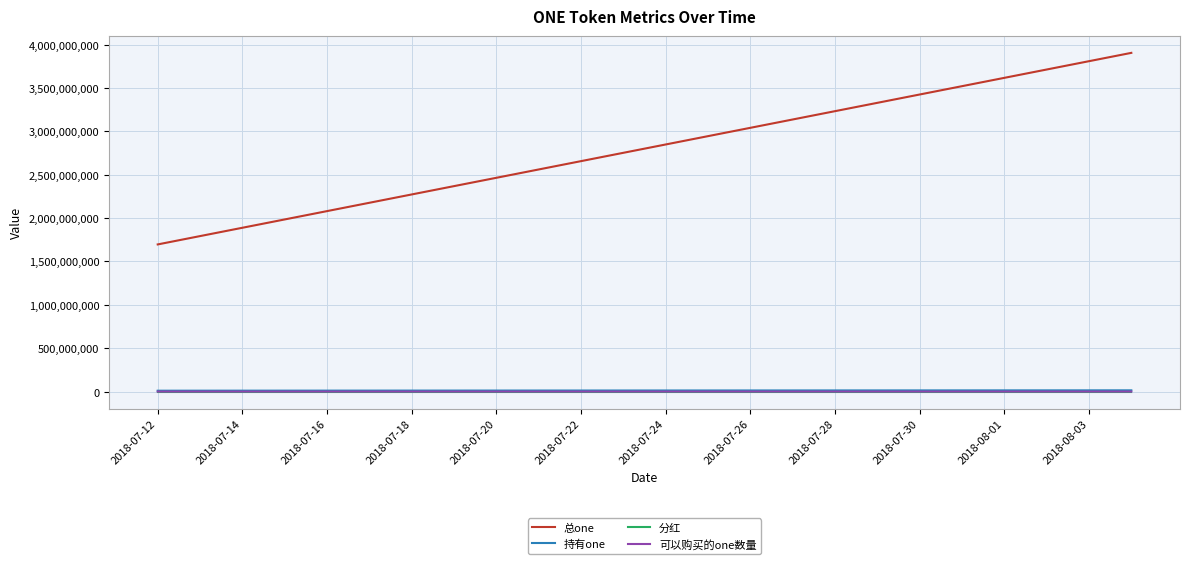

Which series has the largest total across all categories?

总one